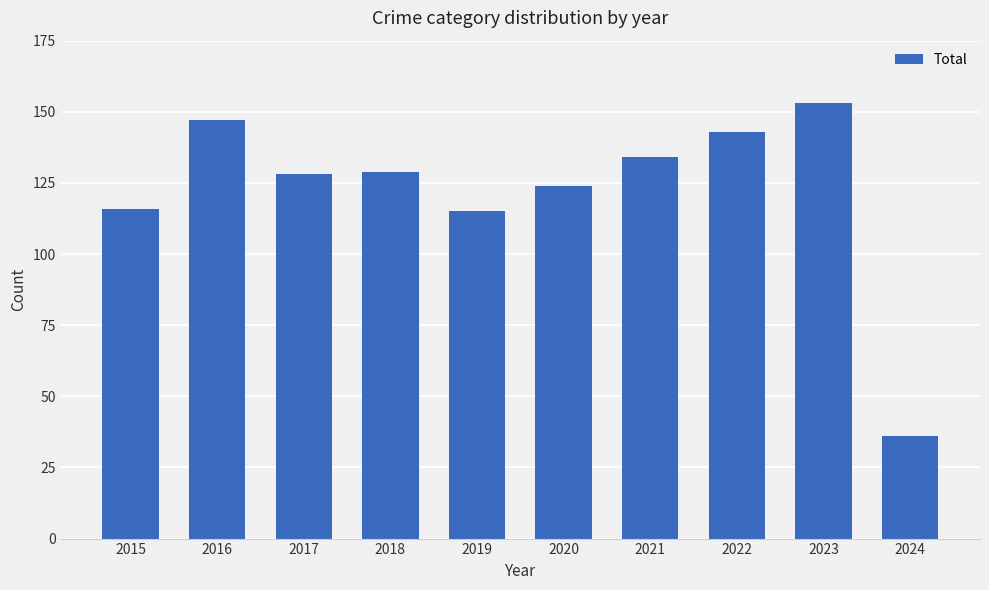

Are the bars grouped side by side (vs. stacked)?

No